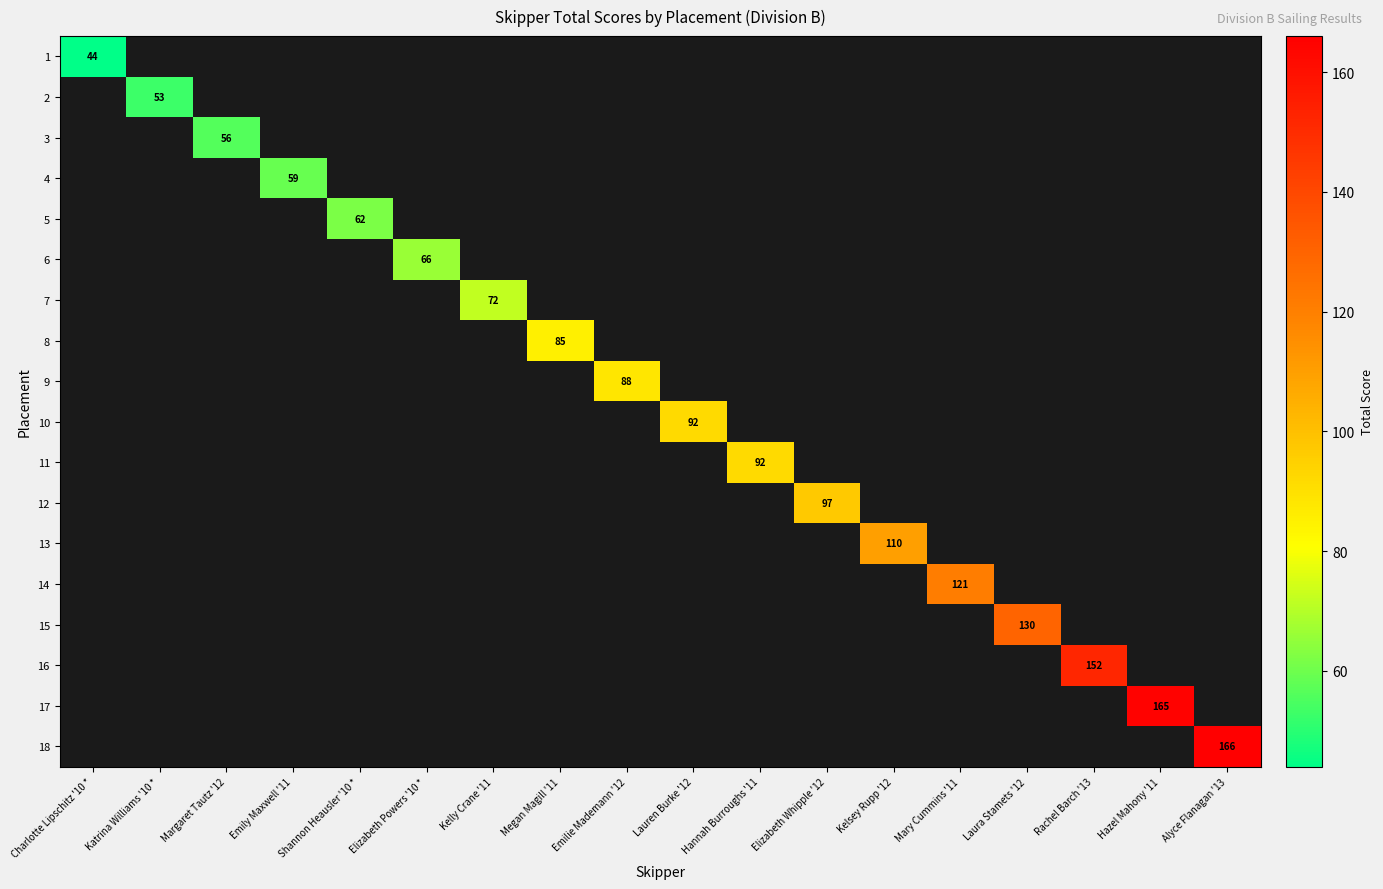

Is it true that 6 equals 19 at Elizabeth Powers '10 *?

False